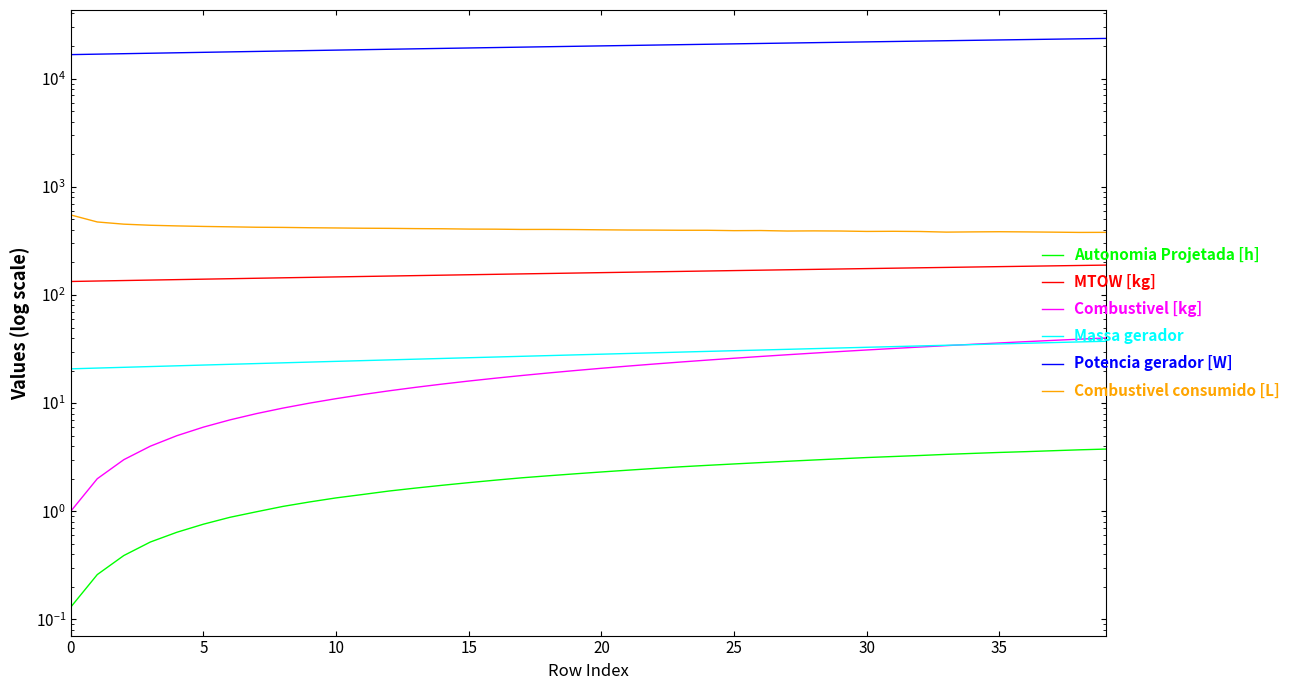

What is the sum of all Potencia gerador [W] values?

800725.6